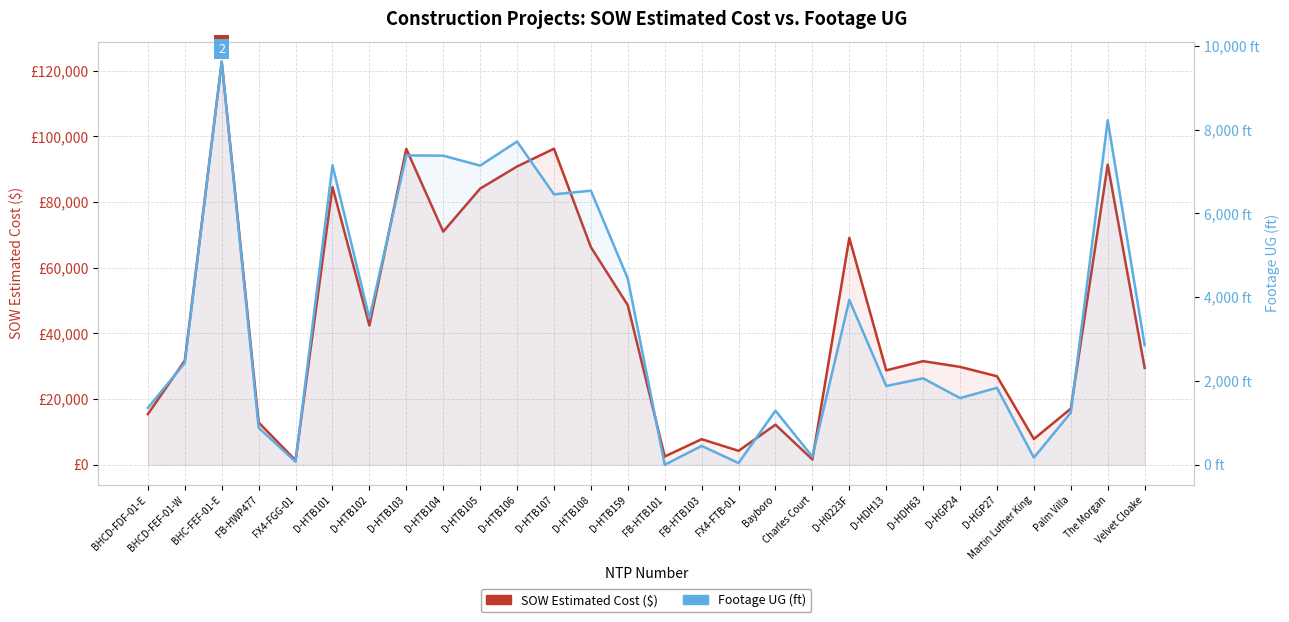

What position from the left is D-HGP24?

23